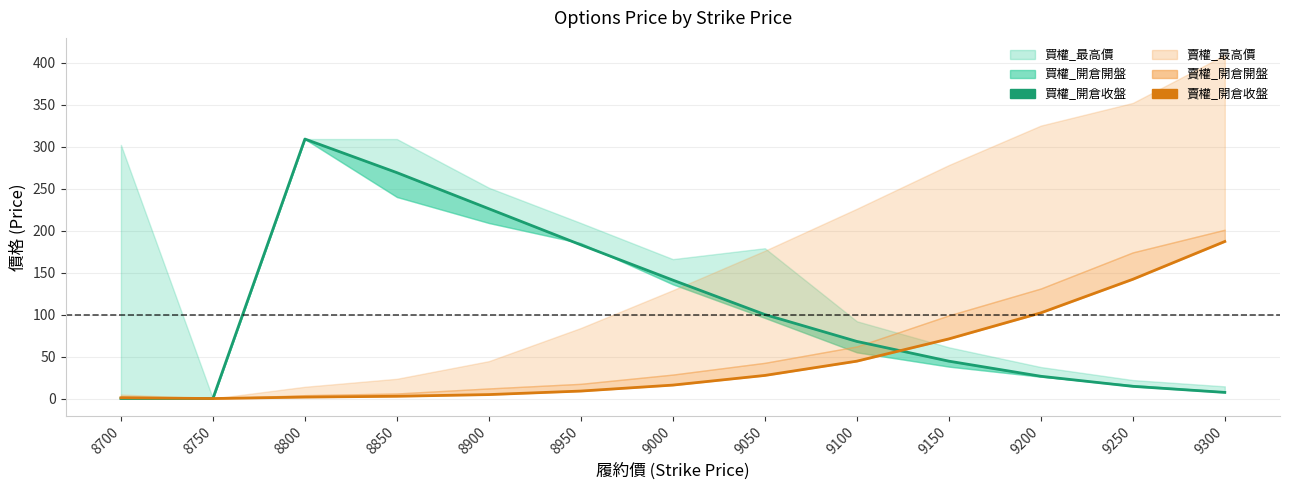

True or false: 賣權_開倉收盤 has more than 0 points higher than both neighbors.

False